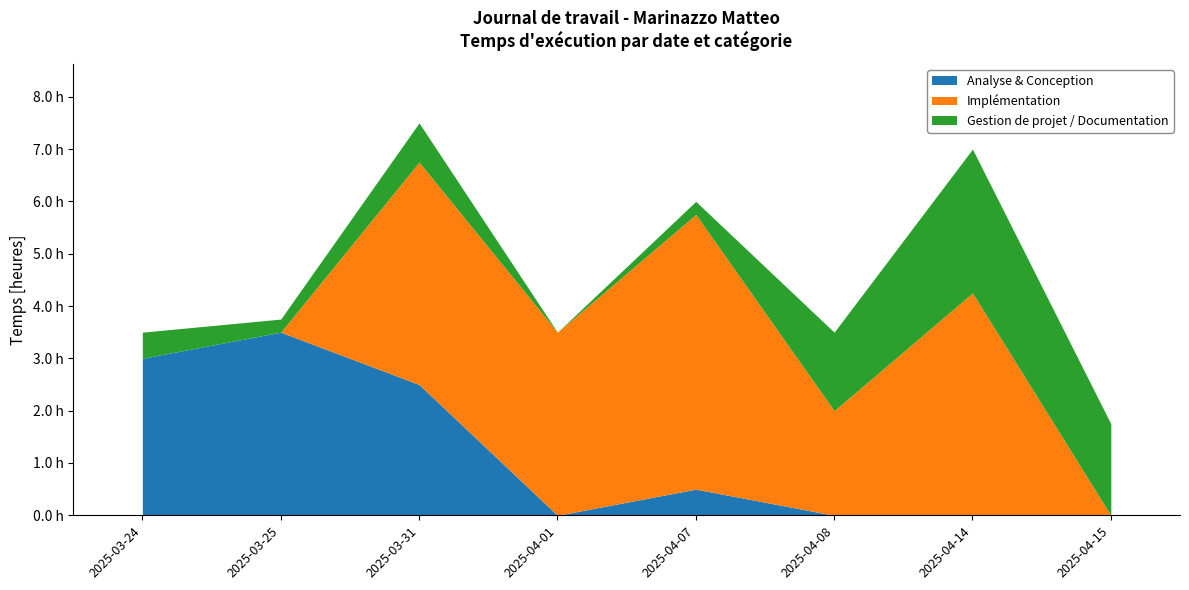

List the series in order of their overall mean, highest first.

Implémentation, Analyse & Conception, Gestion de projet / Documentation